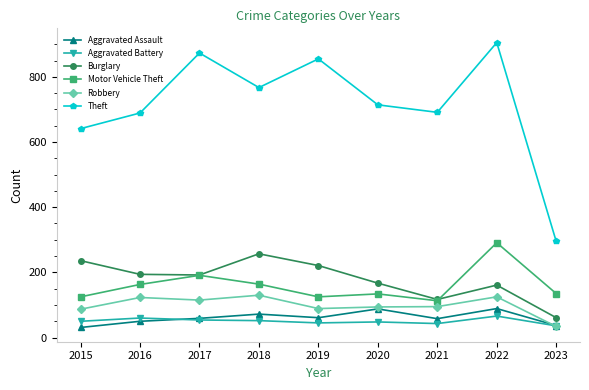

Does the chart have visible grid lines?

No